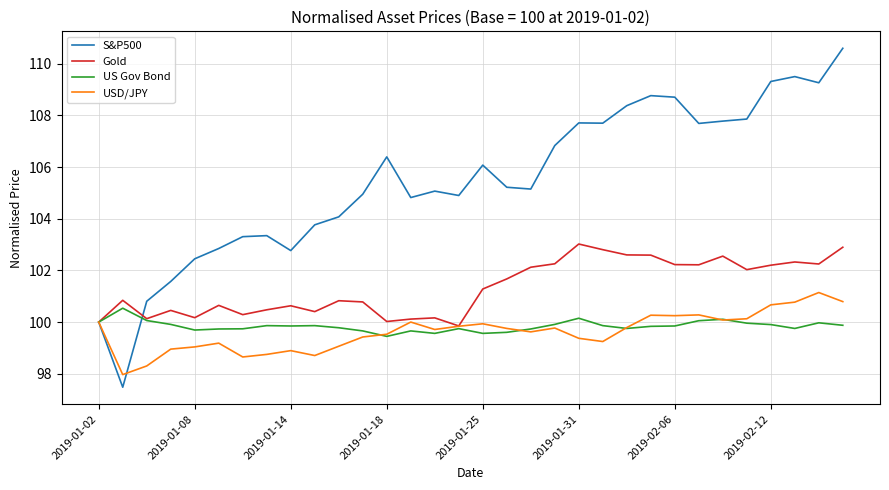

Rank the series by their maximum value, from highest to lowest.

S&P500, Gold, USD/JPY, US Gov Bond